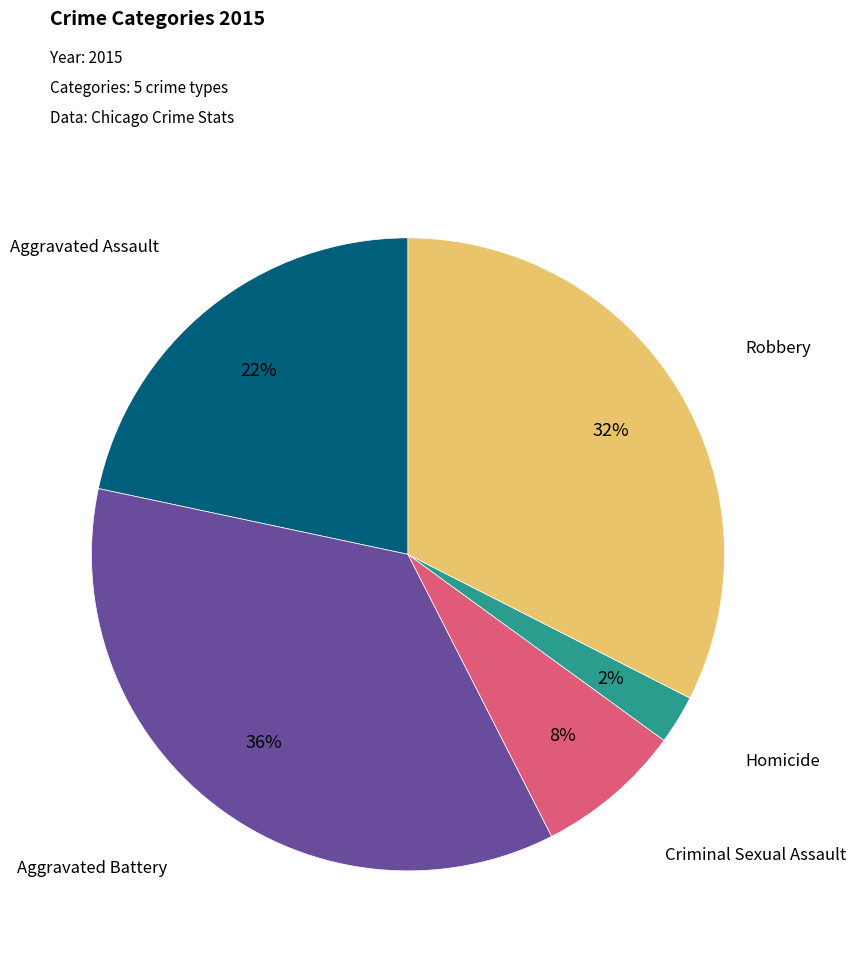

Is there a majority slice in this chart?

No